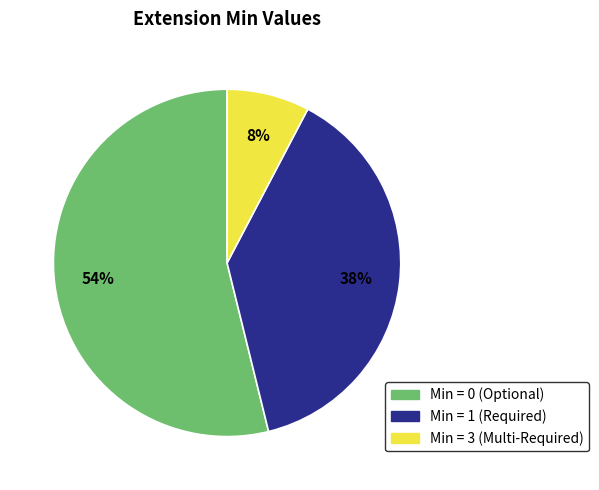

Which category has the smallest portion of the pie?

Min = 3 (Multi-Required)